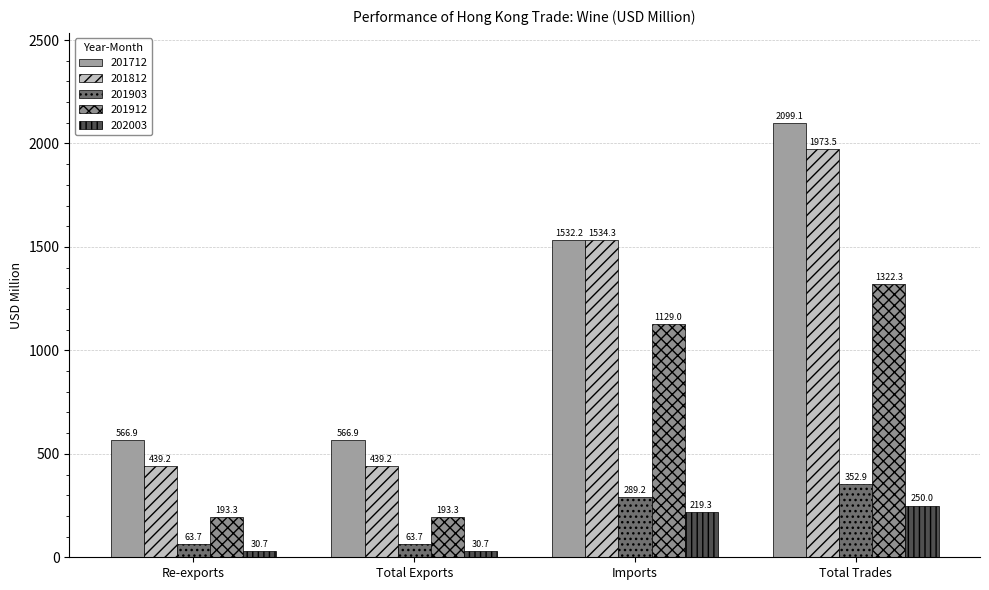

What is the difference between the highest and lowest values at Total Trades?

1849.1